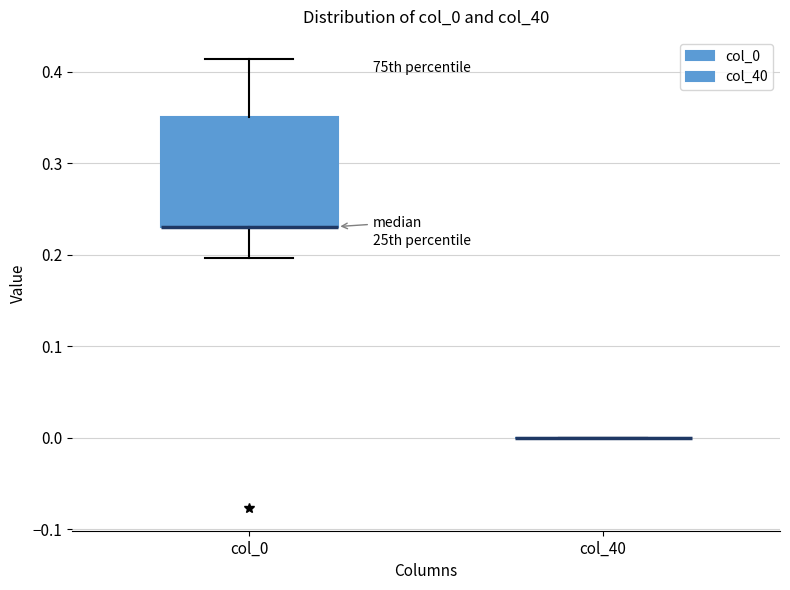

Comparing the boxes themselves (not the whiskers), which one is the tallest?

col_0